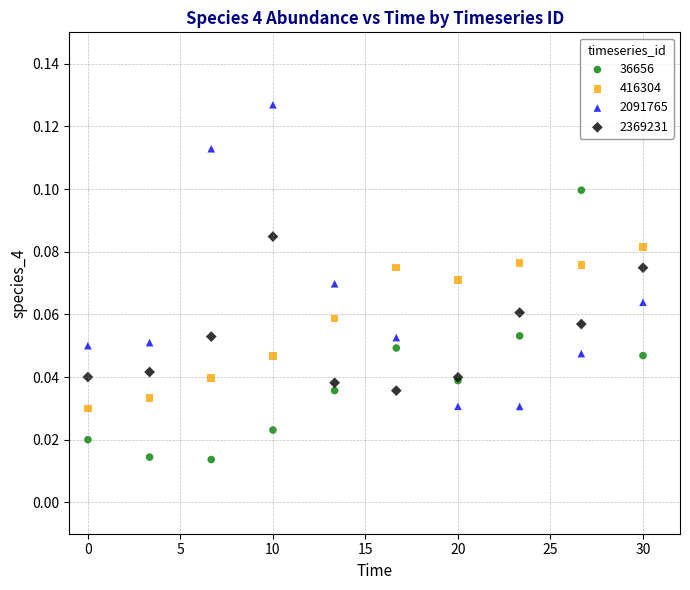

What is the X range (max minus min) for the scatter plot?

30.0